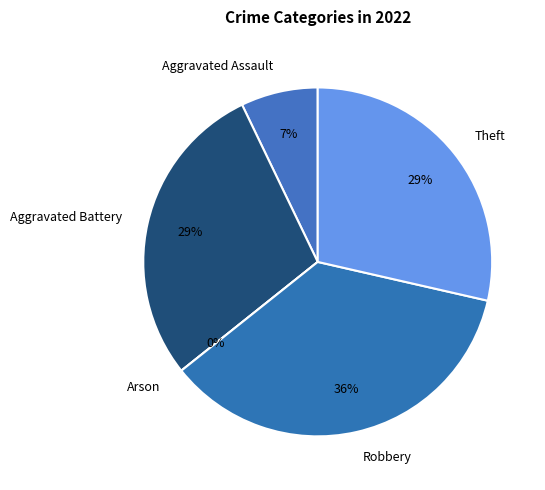

To the nearest percent, what is the difference between the Robbery and Theft slice percentages?

7%